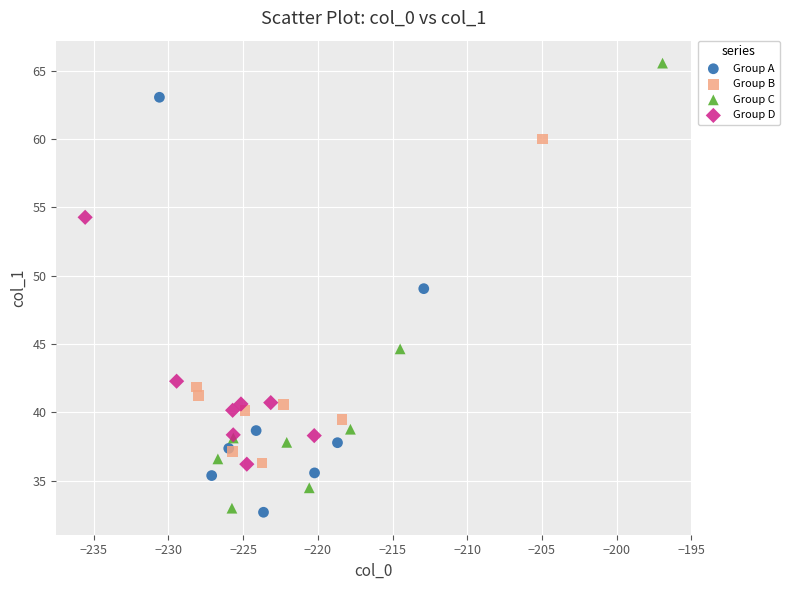

Which series contains the lowest Y value?

Group A